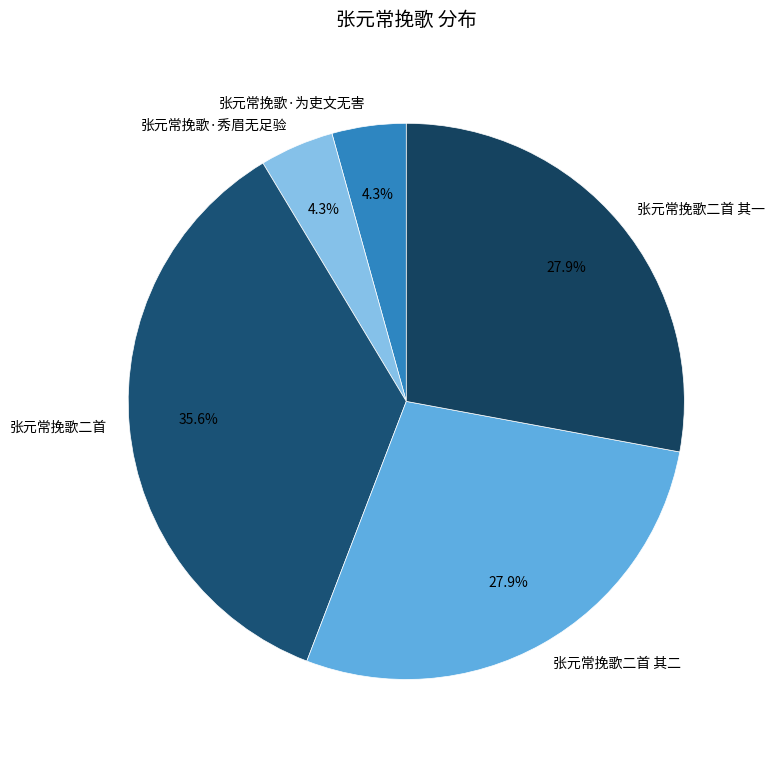

What percentage do 张元常挽歌二首 其一 and 张元常挽歌二首 together represent?

63.5%